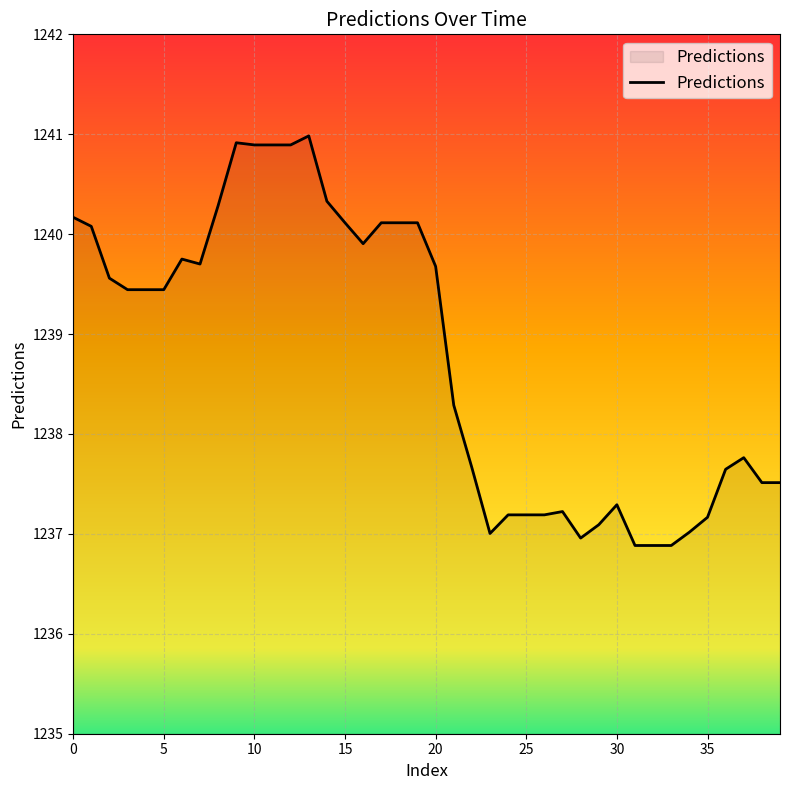

What is the smallest value displayed?

1236.9